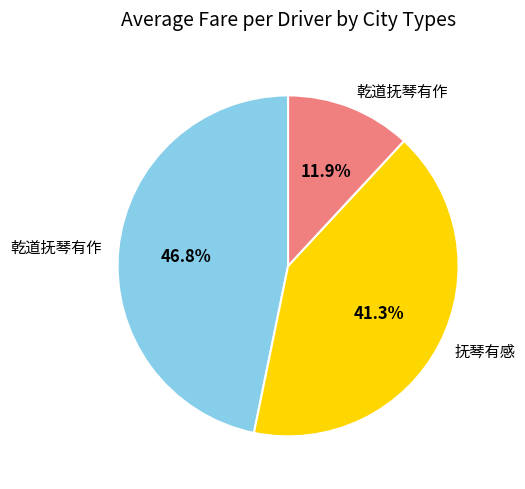

Is there any slice that represents more than half of the pie?

No